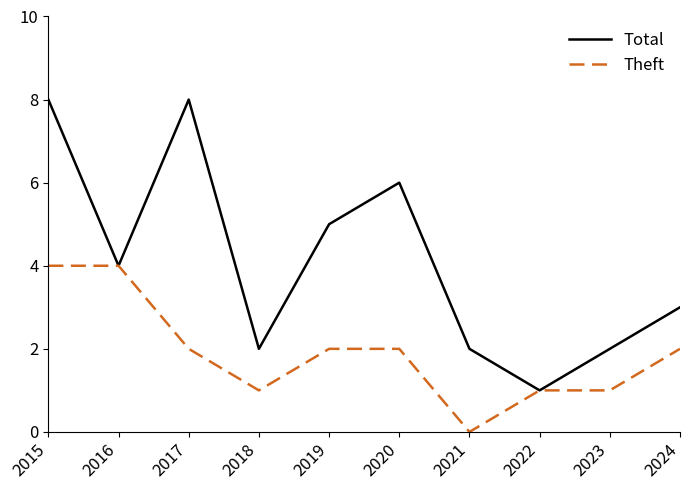

How many Total values are between 2 and 6?

7